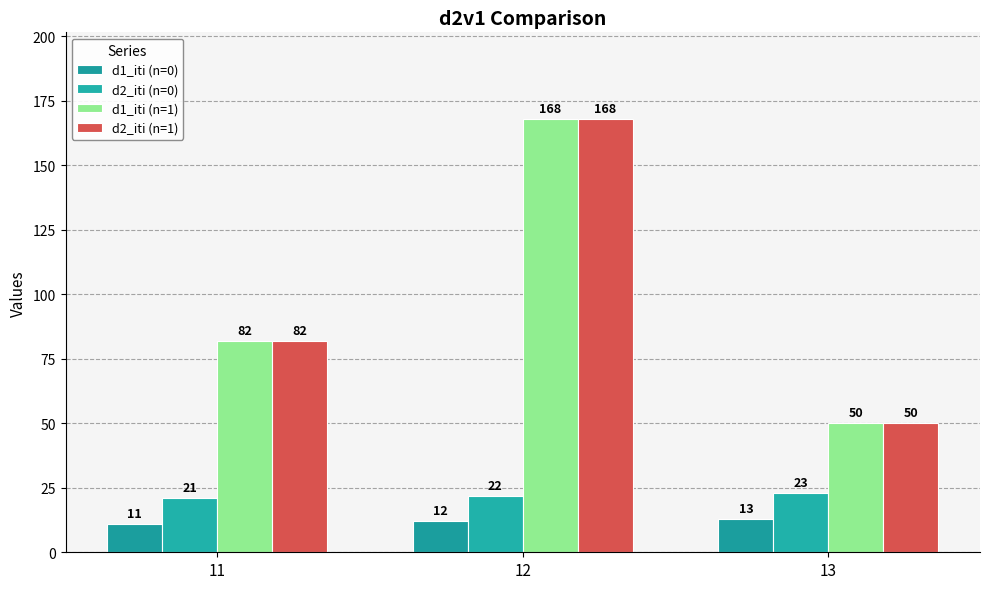

Reading left to right, transcribe all the data shown in this chart.

d1_iti (n=0): 11=11	12=12	13=13
d2_iti (n=0): 11=21	12=22	13=23
d1_iti (n=1): 11=82	12=168	13=50
d2_iti (n=1): 11=82	12=168	13=50